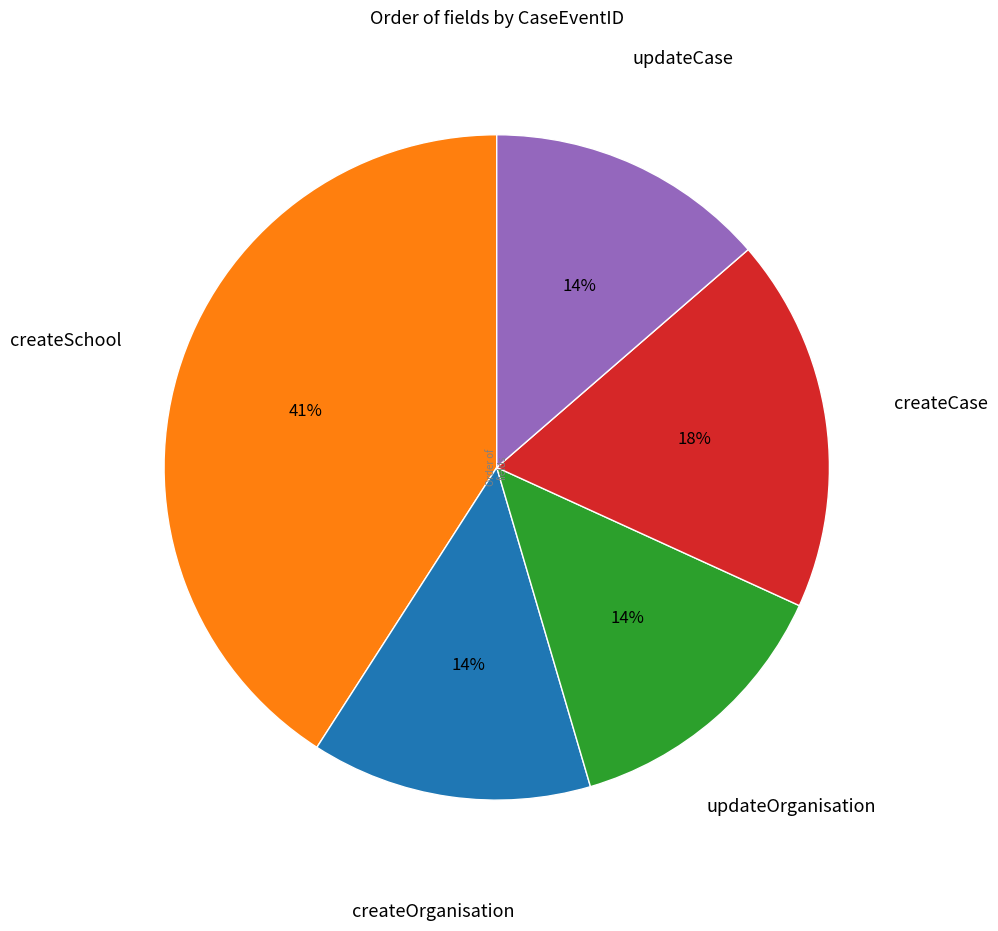

True or false: createSchool accounts for 41% of the total.

True